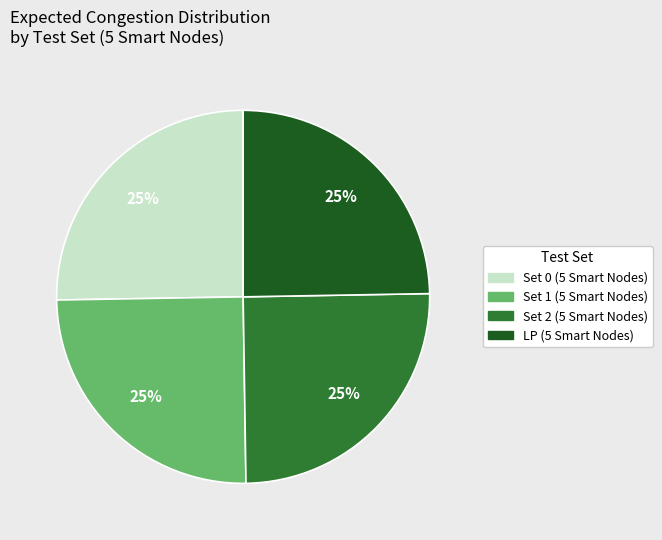

To the nearest percent, what is the combined percentage of Set 1 (5 Smart Nodes) and Set 2 (5 Smart Nodes)?

50%